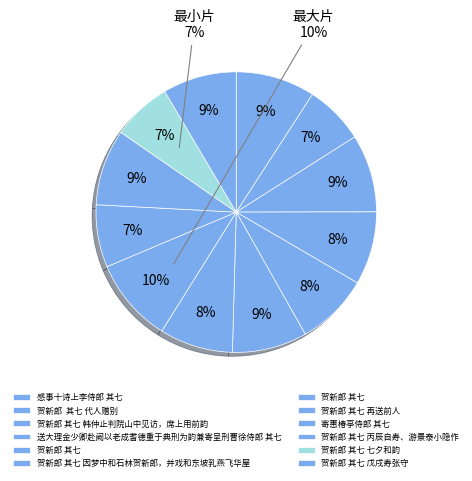

Rank the categories by value from highest to lowest.

贺新郎 其七 再送前人, 感事十诗上李侍郎 其七, 贺新郎 其七 韩仲止判院山中见访，席上用前韵, 贺新郎 其七 丙辰自寿、游景泰小隐作, 贺新郎 其七 因梦中和石林贺新郎，并戏和东坡乳燕飞华屋, 贺新郎 其七 戊戌寿张守, 贺新郎 其七, 送大理金少卿赴阙以老成耆德重于典刑为韵兼寄呈刑曹徐侍郎 其七, 贺新郎 其七, 寄惠椿亭侍郎 其七, 贺新郎  其七 代人赠别, 贺新郎 其七 七夕和韵